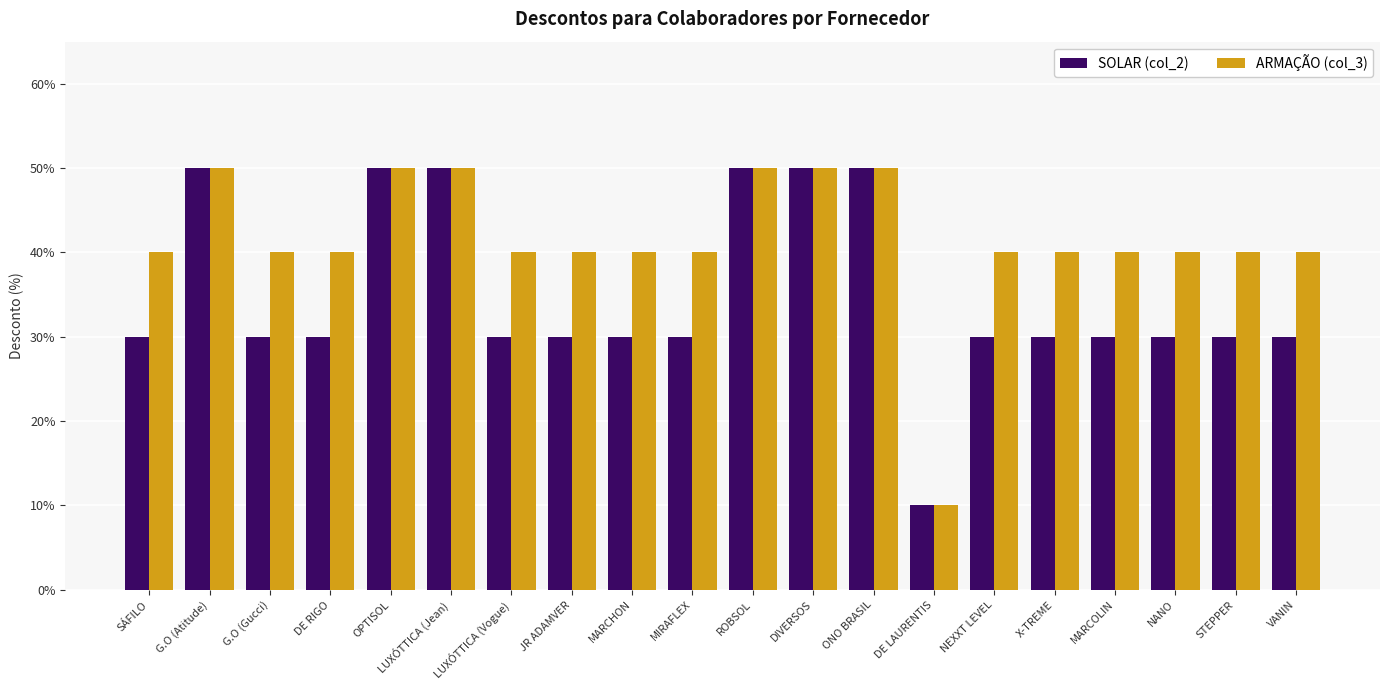

Is the value of ARMAÇÃO (col_3) at ROBSOL greater than the value of SOLAR (col_2) at SÁFILO?

Yes